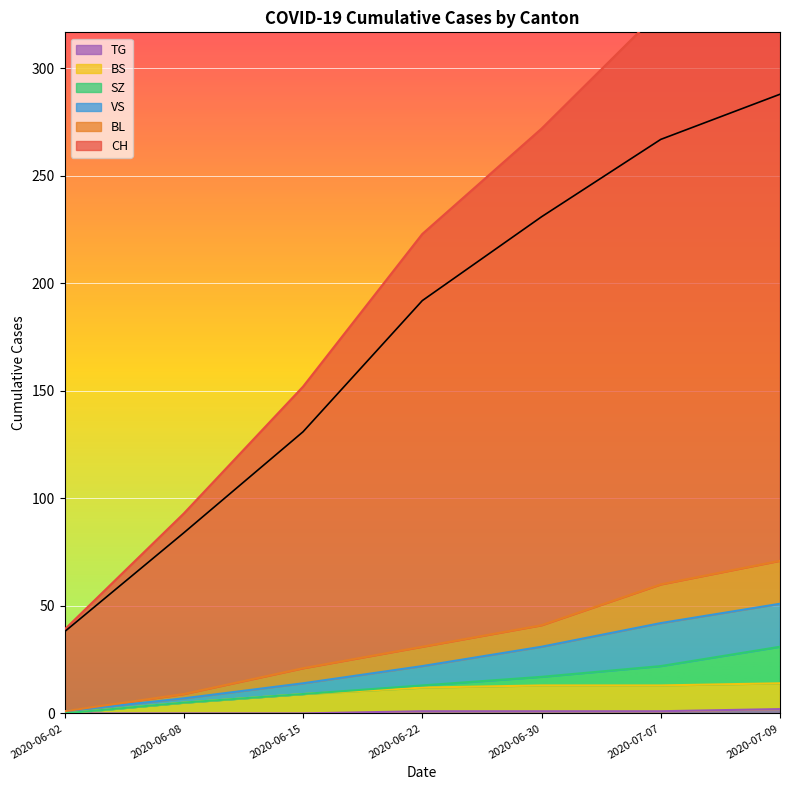

The value of BL at 2020-06-30 is 67. True or false?

False